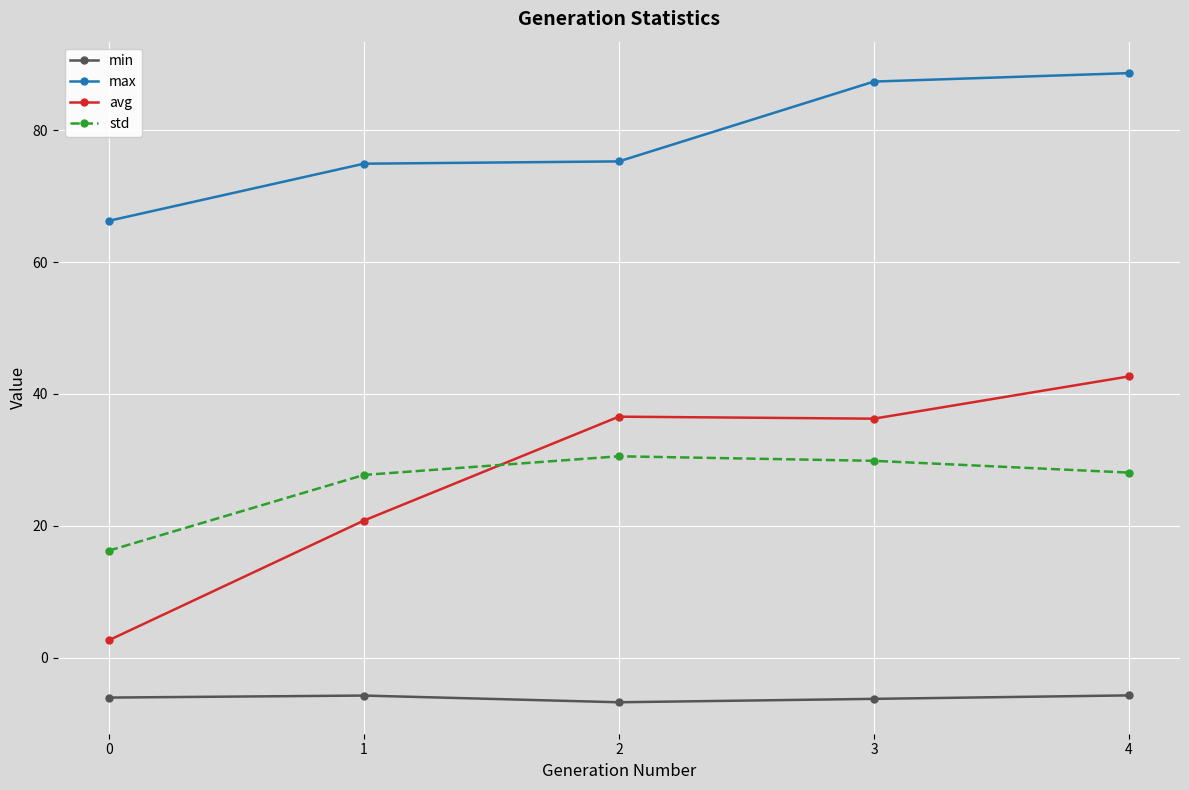

Which series has the widest spread of values?

avg